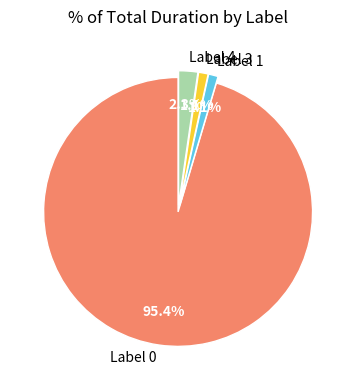

Is there any slice that represents more than half of the pie?

Yes